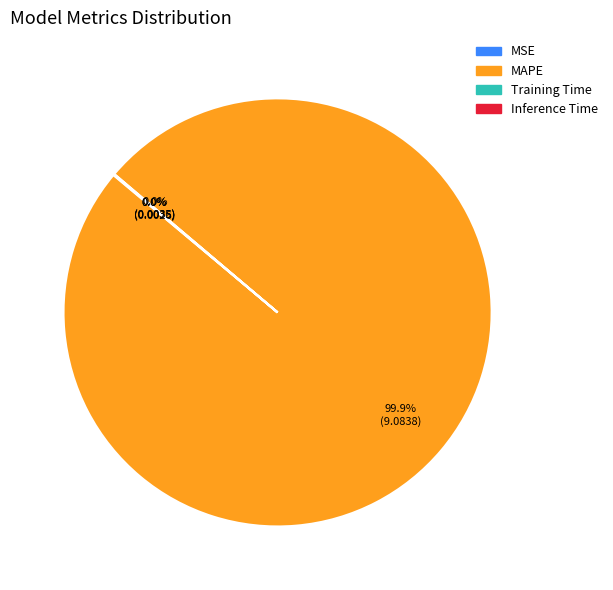

What is the largest slice in the pie chart?

MAPE